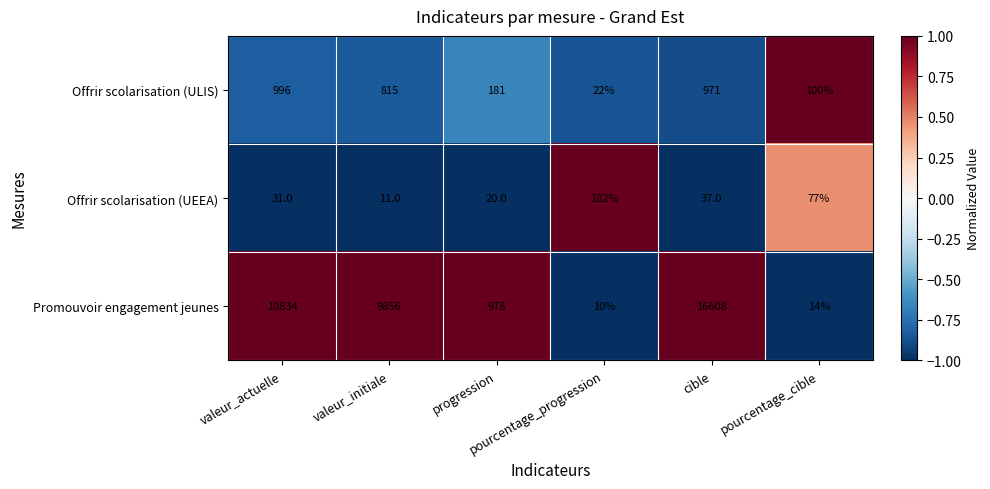

List the series in order of their peak value, lowest first.

Offrir scolarisation (UEEA), Offrir scolarisation (ULIS), Promouvoir engagement jeunes